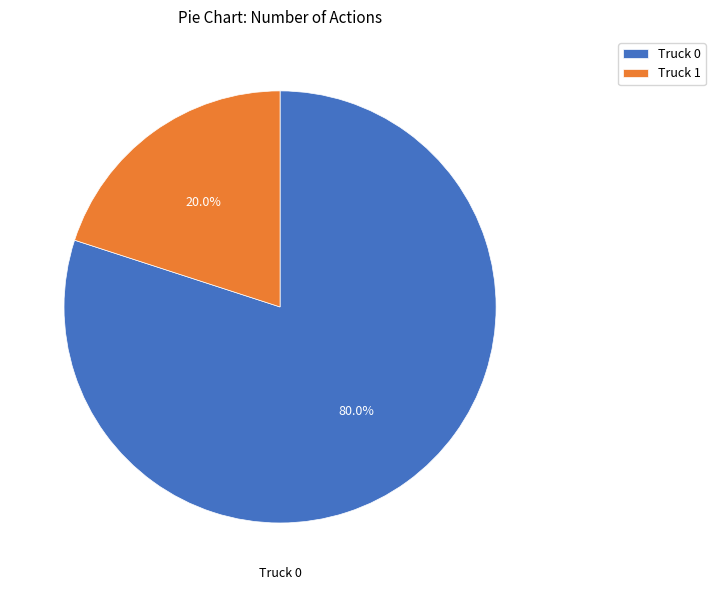

To the nearest percent, what is the combined percentage of Truck 1 and Truck 0?

100%